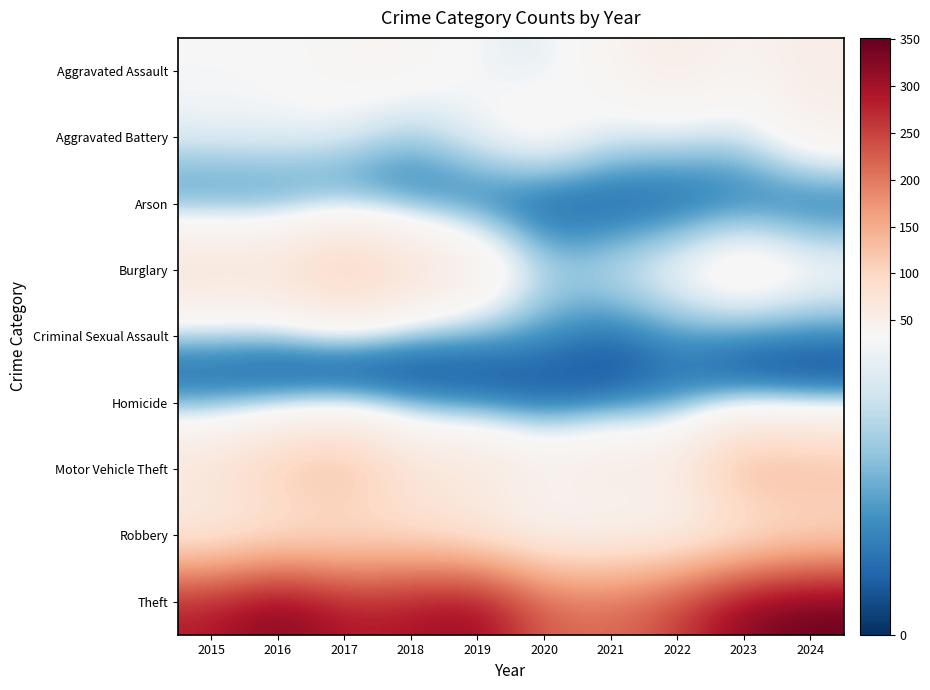

Which category has the lowest value across all series?

2020